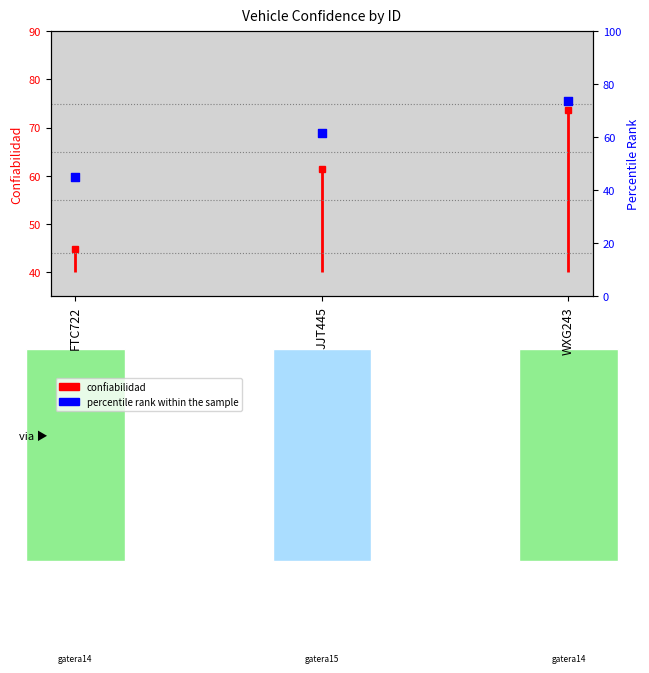

What is the ratio of the value at JJT445 to the value at FTC722?

1.4